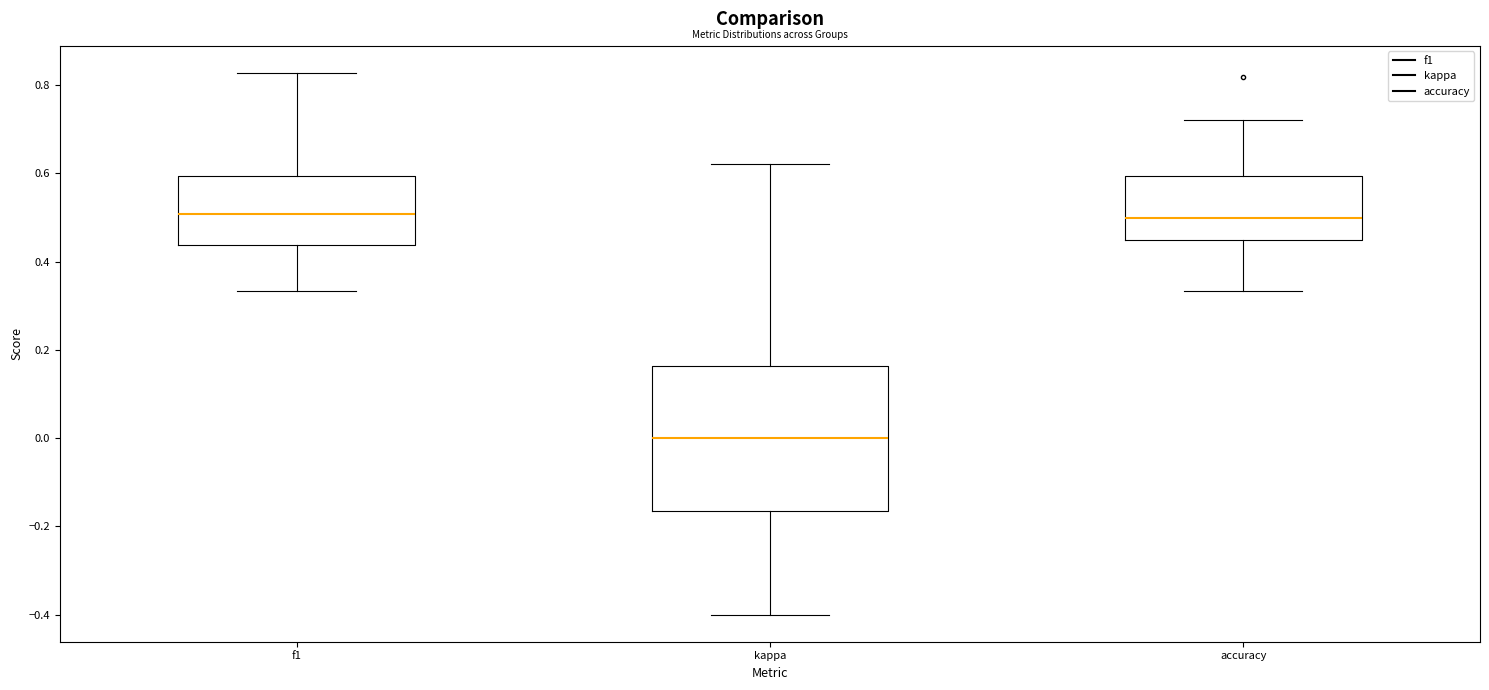

Where does the upper whisker of the box for kappa end on the y-axis? The values are not printed on the chart, so give them approximately, as read against the axis.

0.62